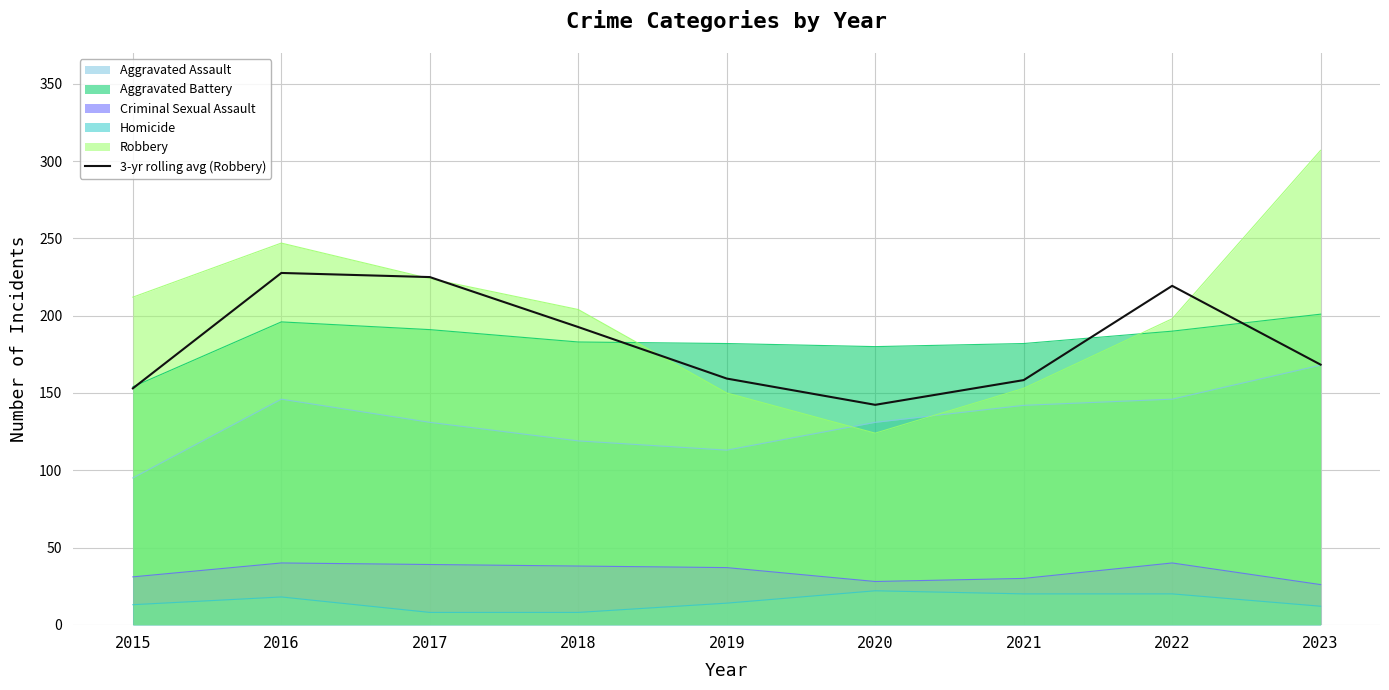

What is the maximum value shown in the chart?

307.0